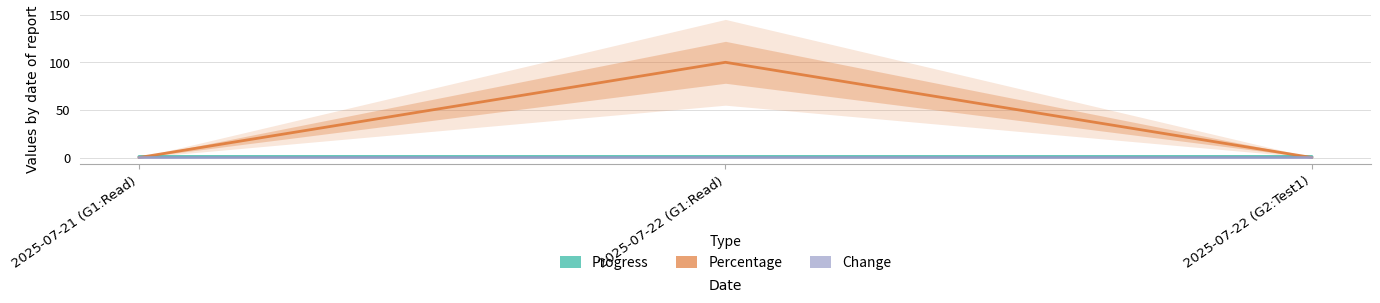

At which category does the chart reach its minimum across all series?

2025-07-21 (G1:Read)